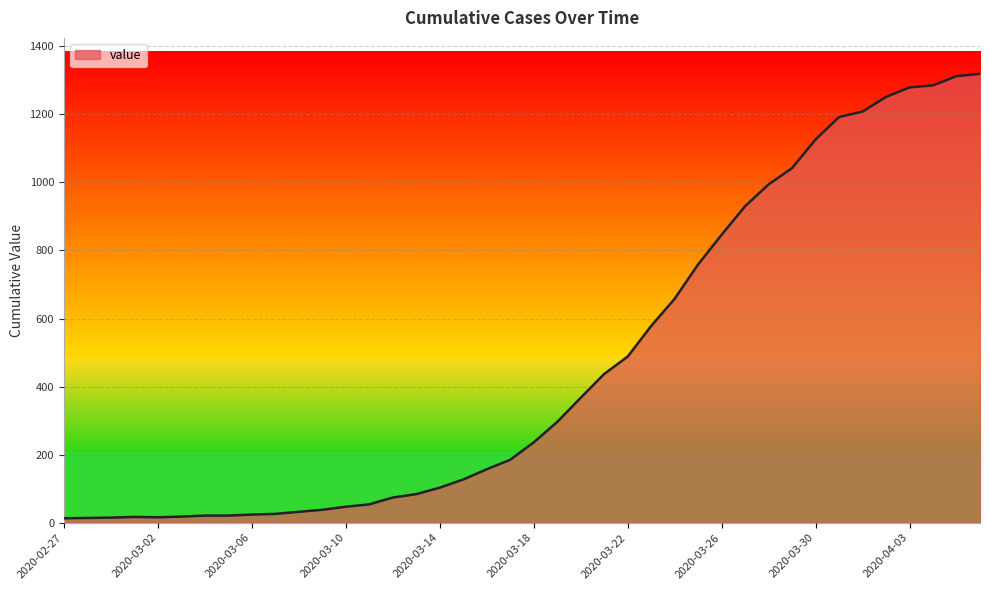

What is the maximum value shown in the chart?

1319